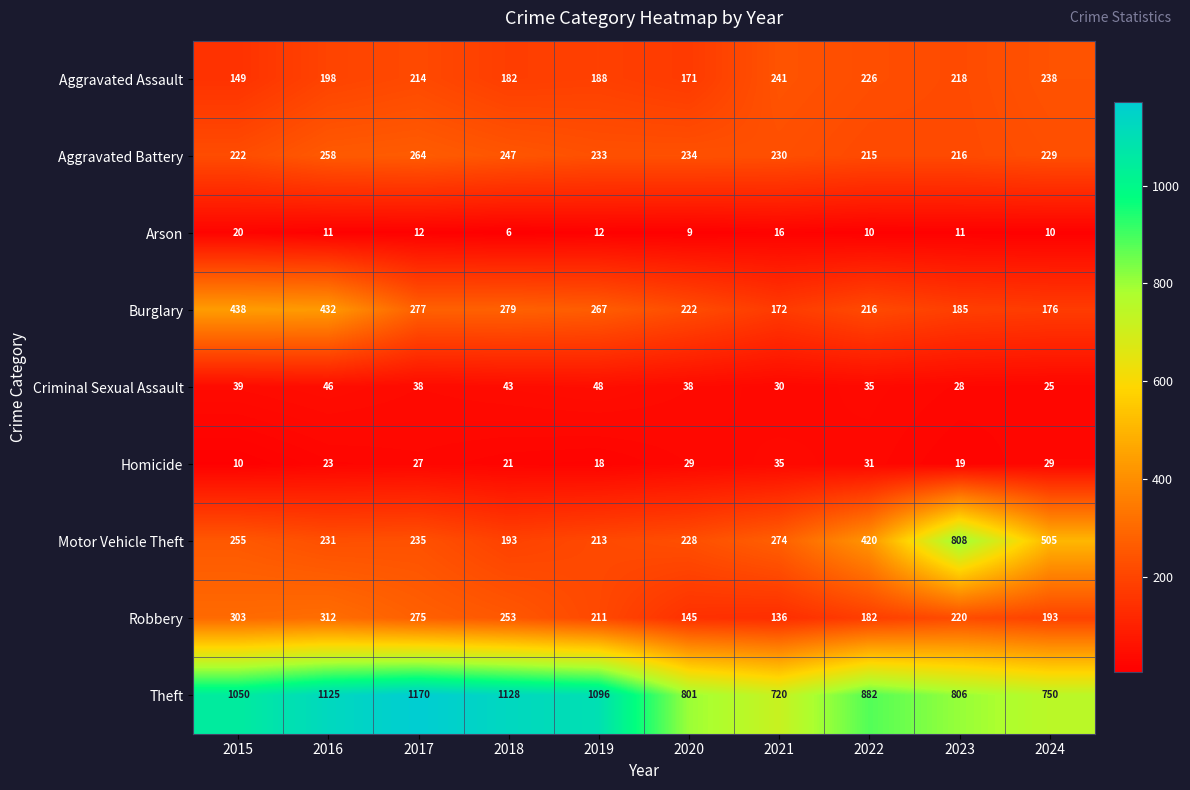

True or false: Theft has a value of 1128 at 2018.

True